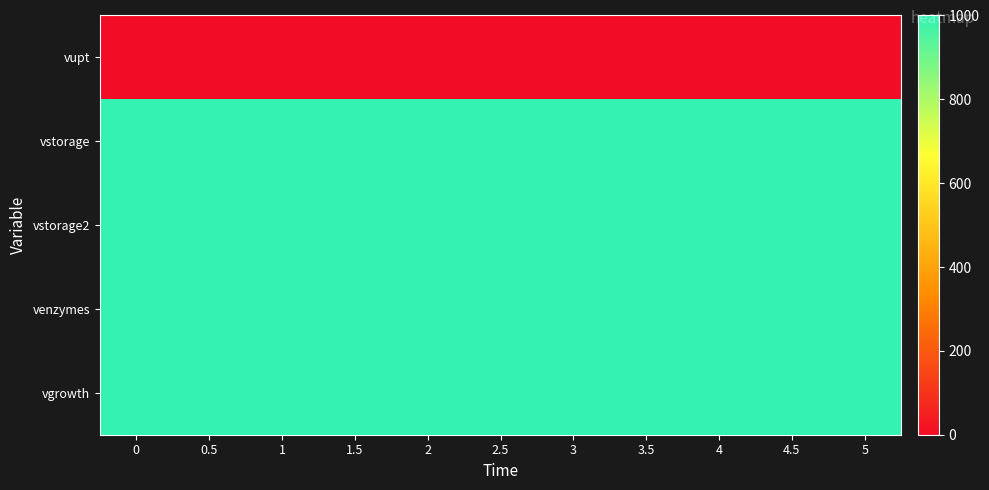

How many data points does each series have?

11